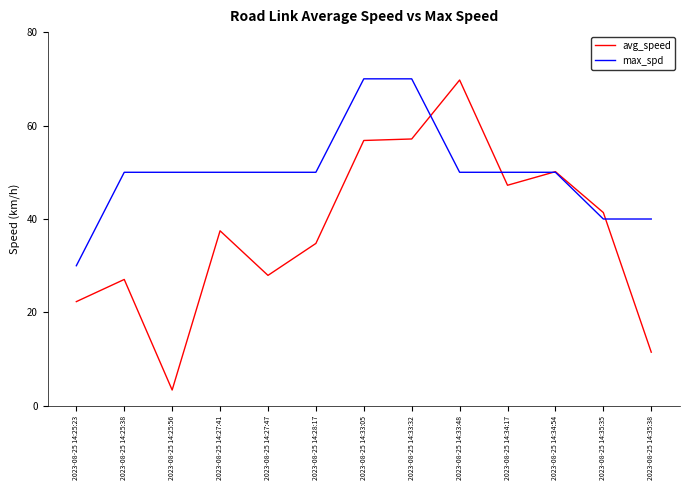

Rank the series at 2023-08-25 14:27:41 from lowest to highest value.

avg_speed, max_spd